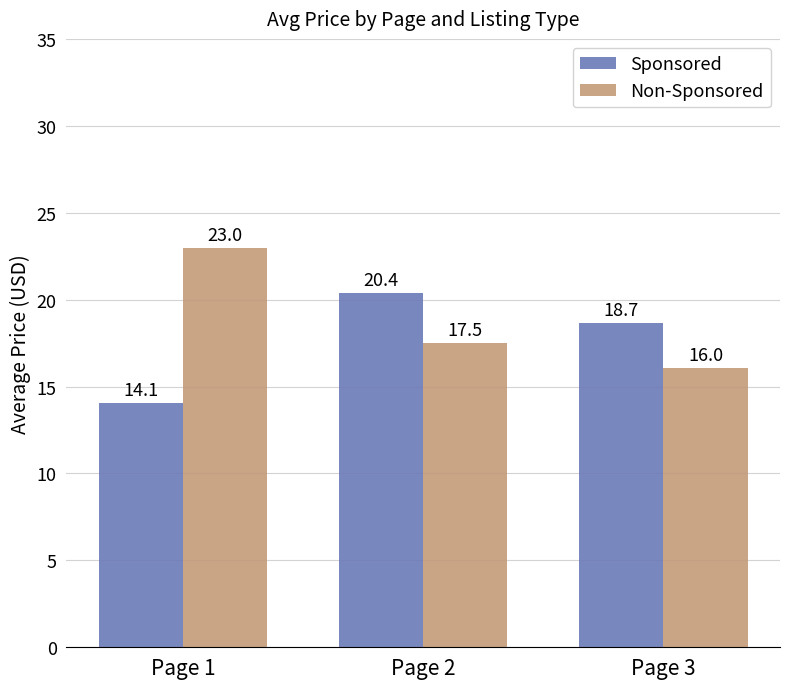

Are the bars grouped side by side (vs. stacked)?

Yes